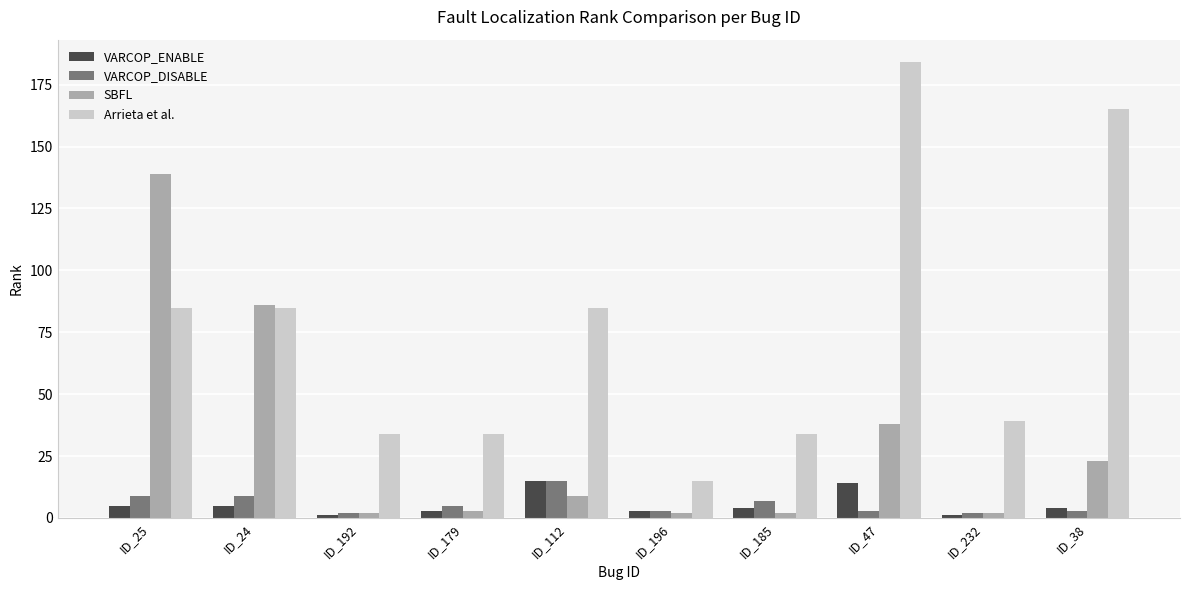

What is the average value of the SBFL series?

31